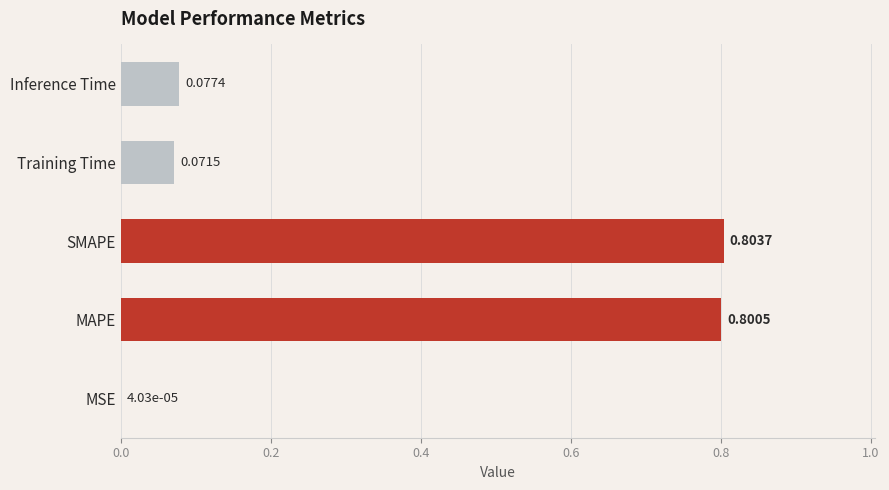

What is the sum of all values?

1.8